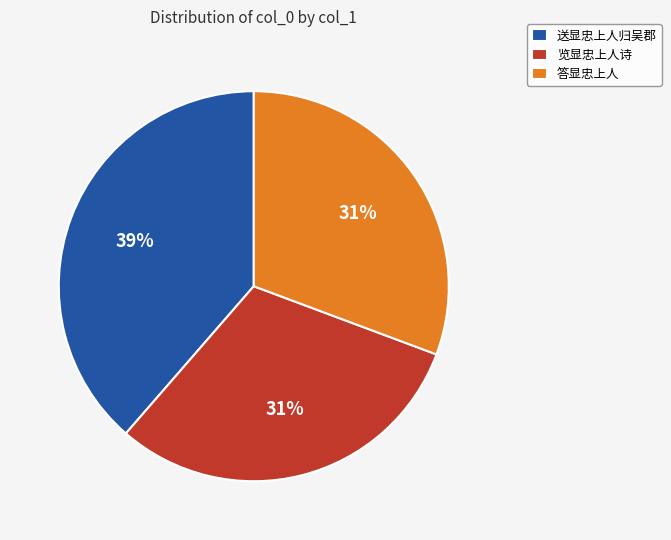

Count the number of slices in the pie.

3